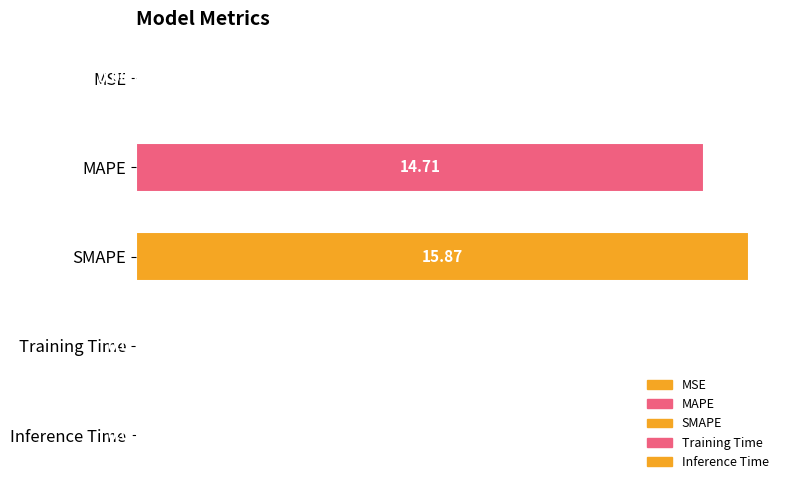

What is the sum of all values?

30.7